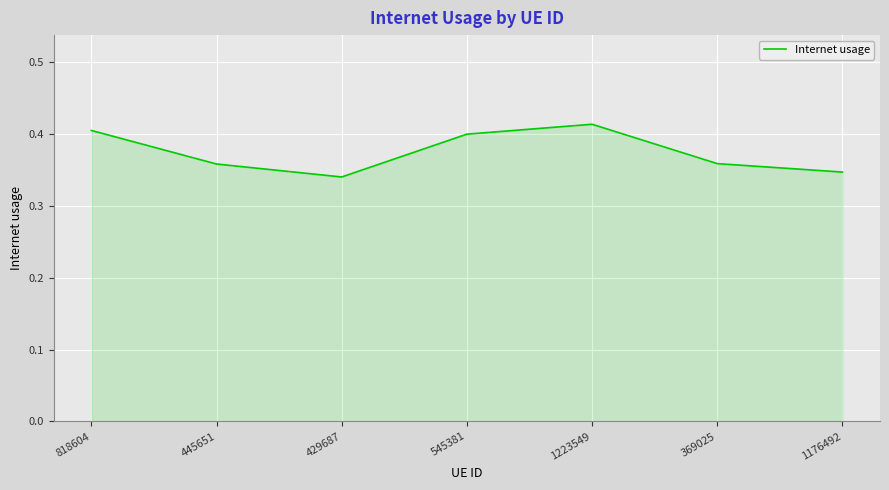

Between 445651 and 429687, which is larger?

445651